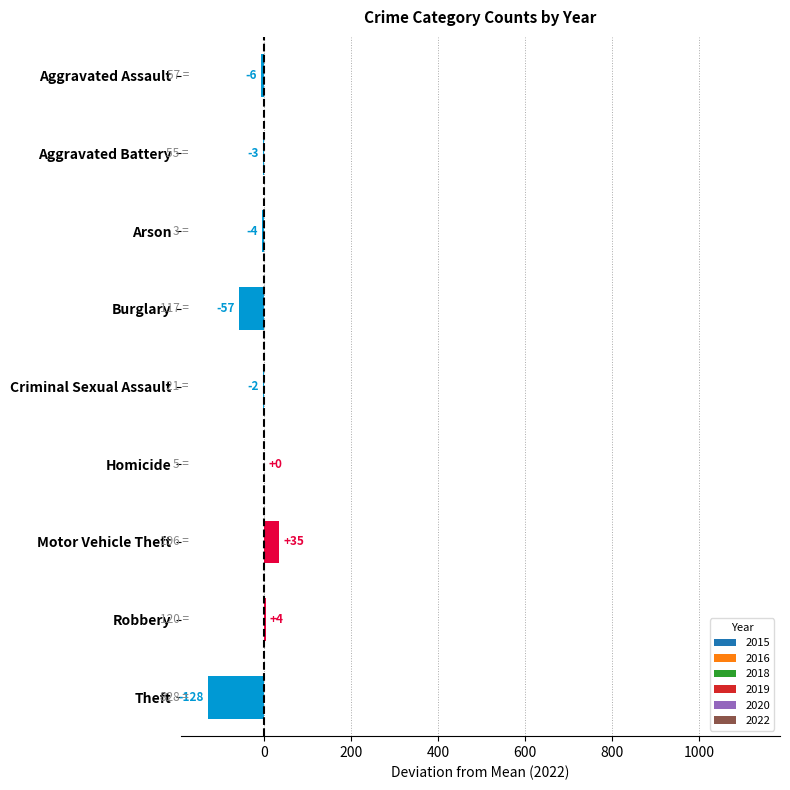

Which series has the largest range (max minus min)?

2019